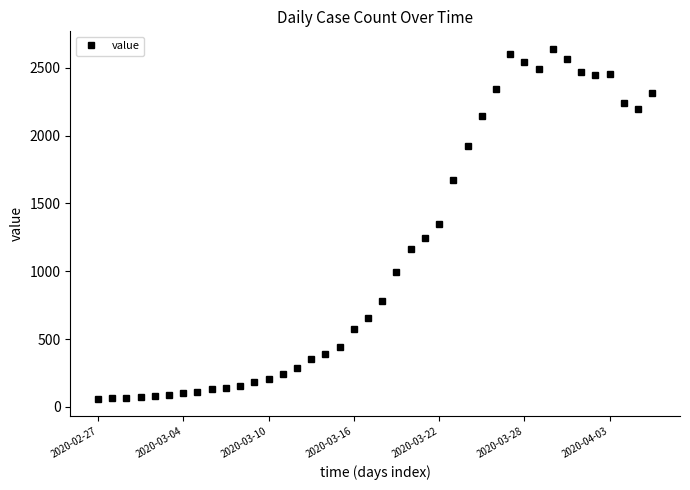

What is the average value?

1124